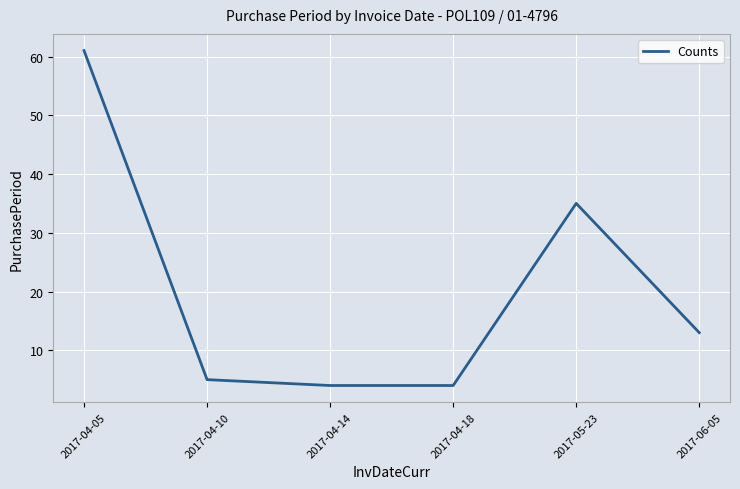

What is the average value?

20